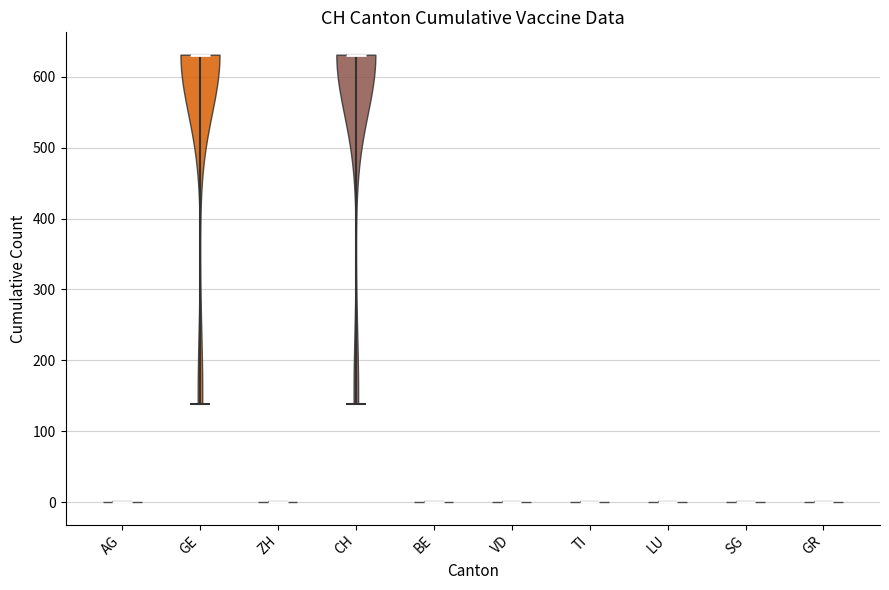

What is the lowest point the violin for ZH reaches on the y-axis? The values are not printed on the chart, so give them approximately, as read against the axis.

0